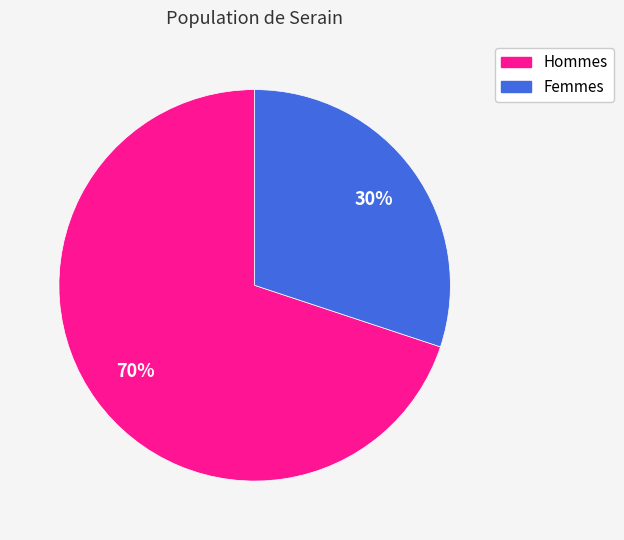

To the nearest percent, what is the difference between the largest and smallest slice percentages?

40%